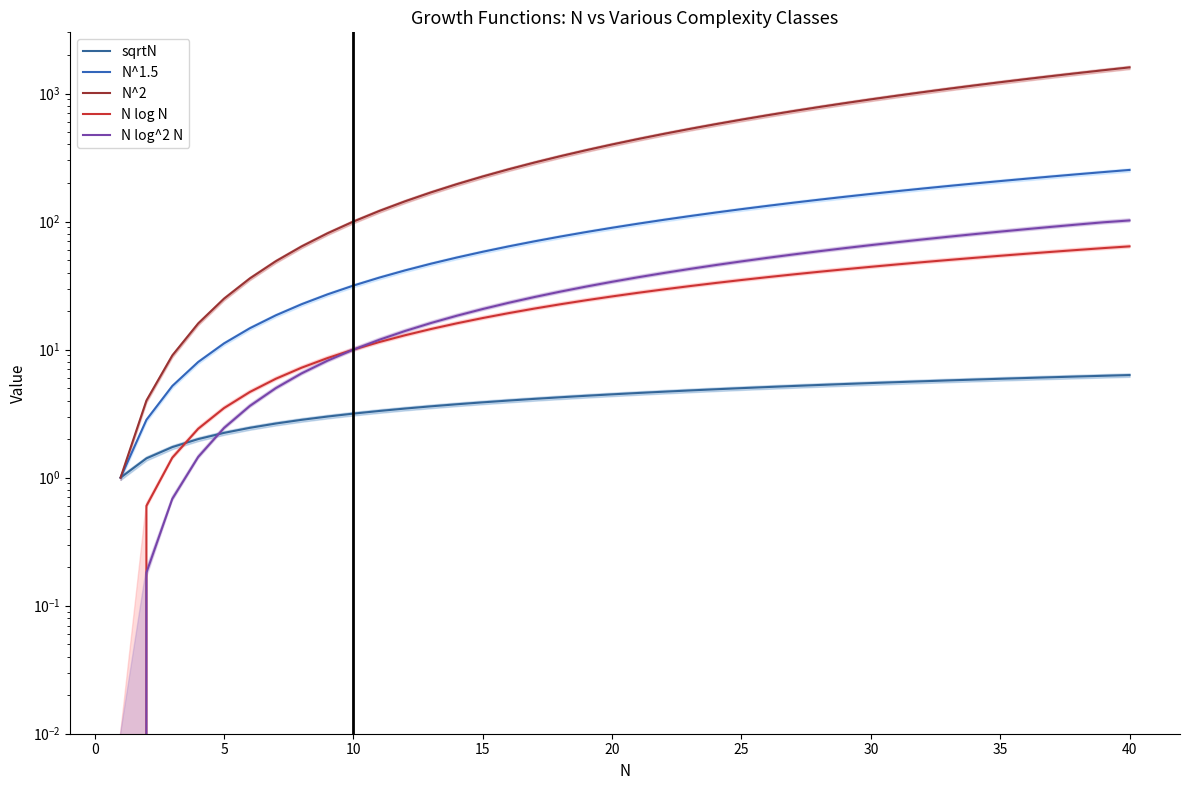

What is the value of the N log N point at the 2nd from the left?

0.6